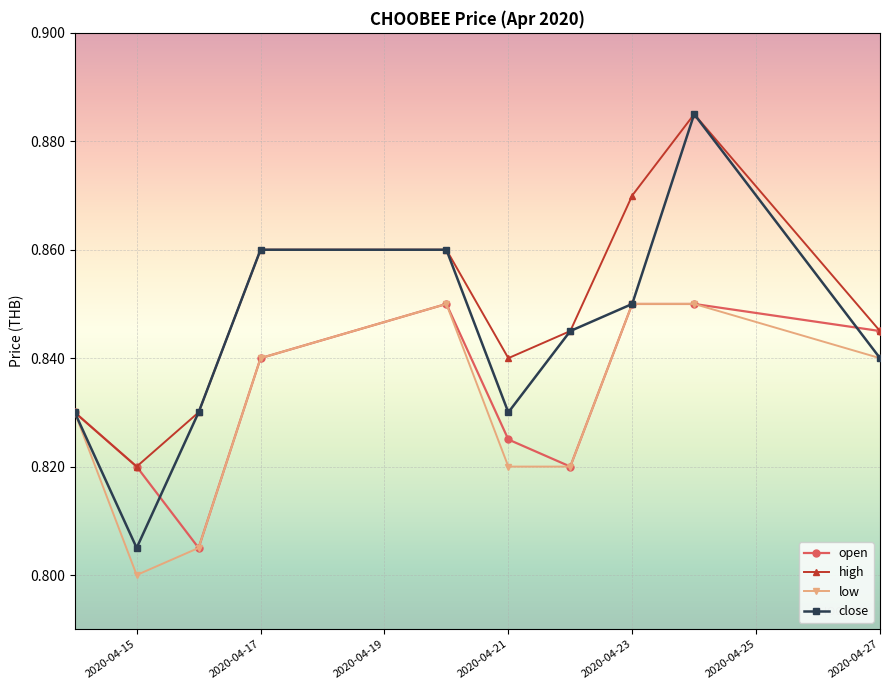

Which series has the largest range (max minus min)?

close